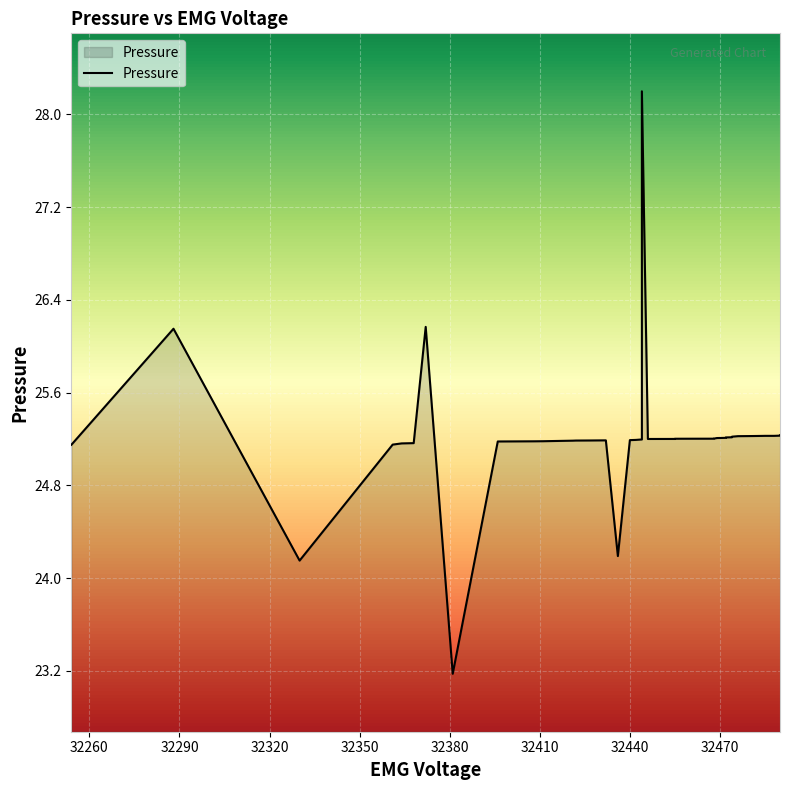

Is it true that the value at 32442 is 36.9?

False